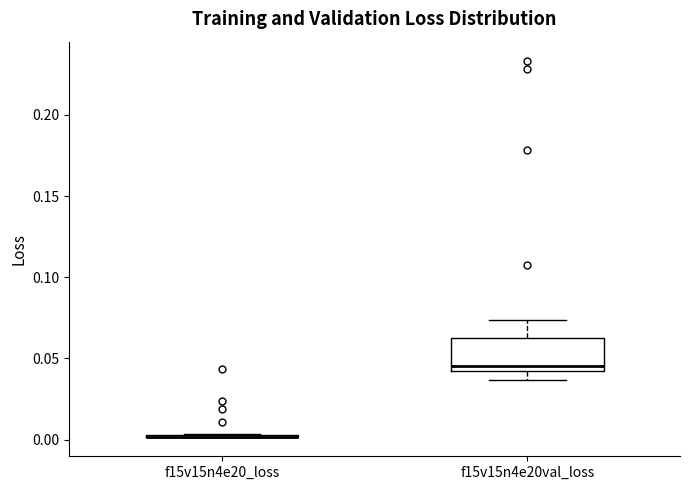

Reading left to right, read every box against the y-axis: the position of its median line, the range the box covers, and the ends of its whiskers. The values are not printed on the chart, so give them approximately, as read against the axis.

f15v15n4e20_loss: box collapsed to a line at 0.000, whiskers 0.000 to 0.005
f15v15n4e20val_loss: median 0.045, box 0.040 to 0.060, whiskers 0.035 to 0.075